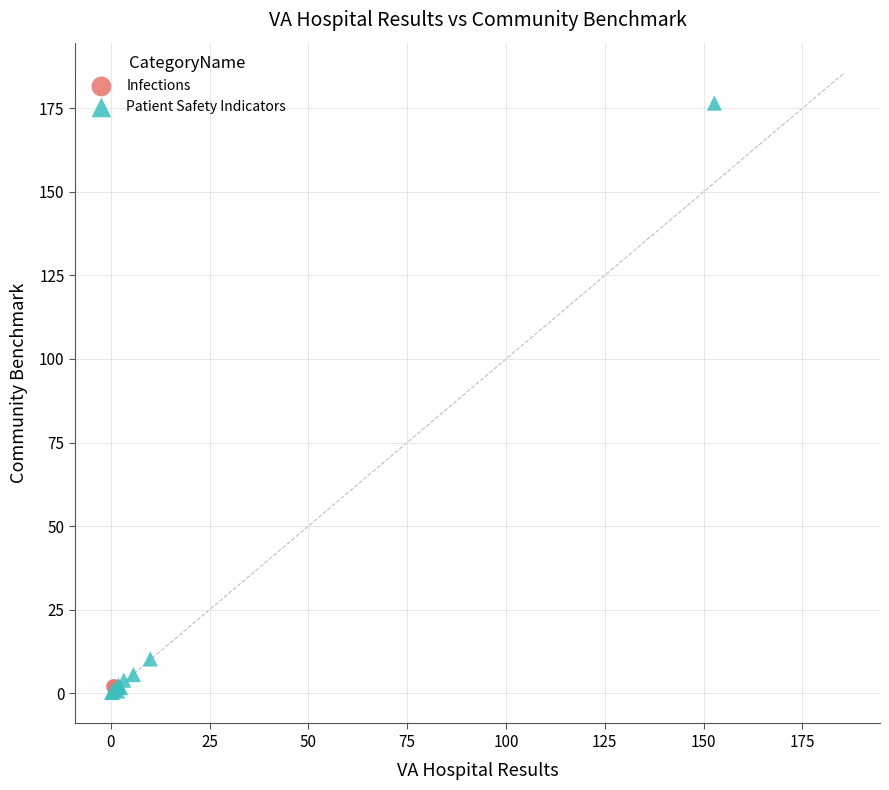

What are all the series names shown in the legend?

Infections, Patient Safety Indicators